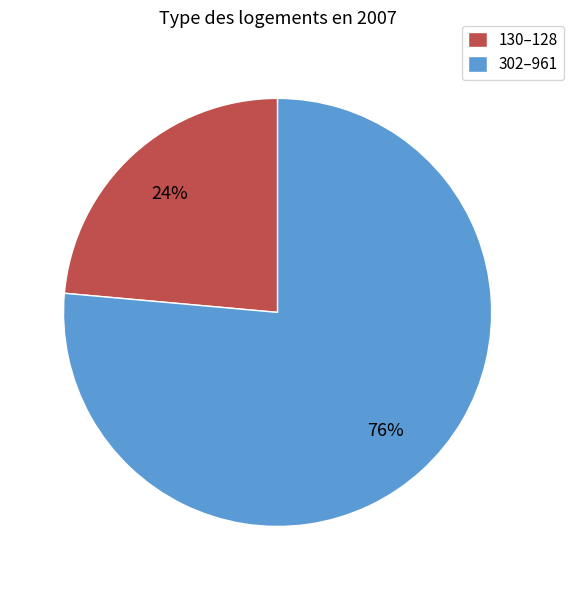

To the nearest percent, what is the average slice percentage?

50%